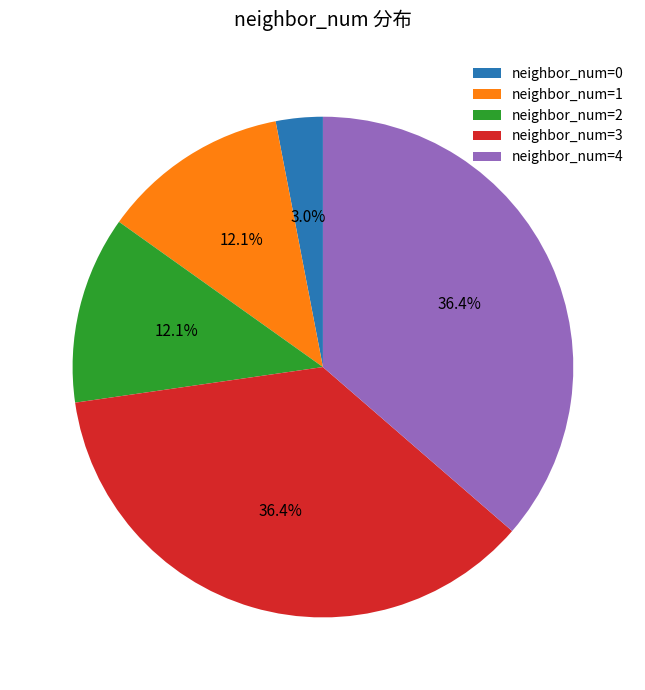

Is there any slice that represents more than half of the pie?

No